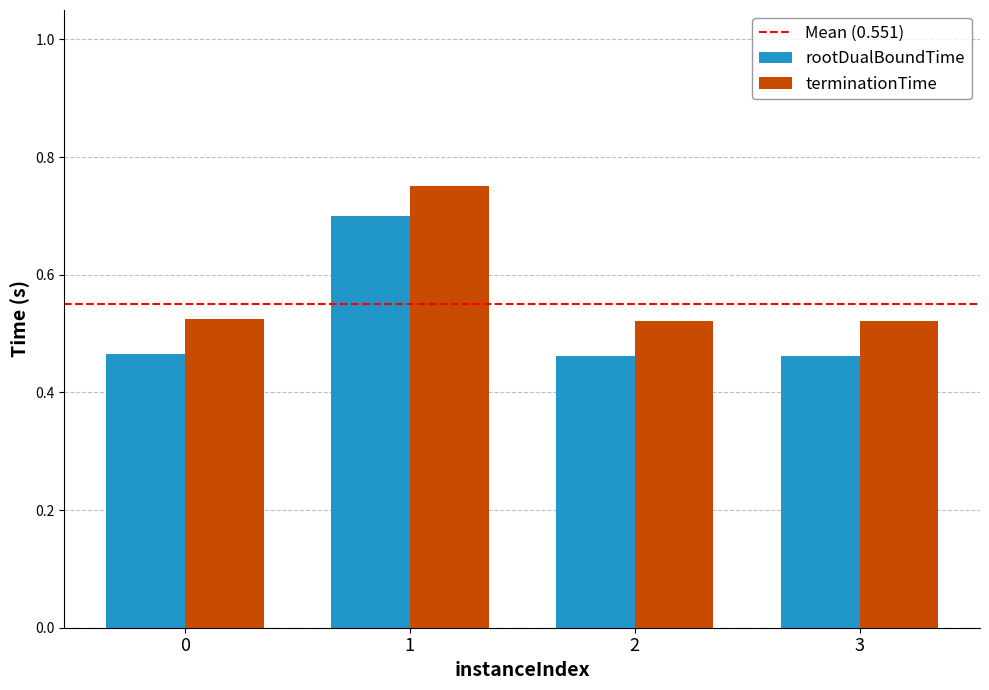

How many groups of bars are there?

4